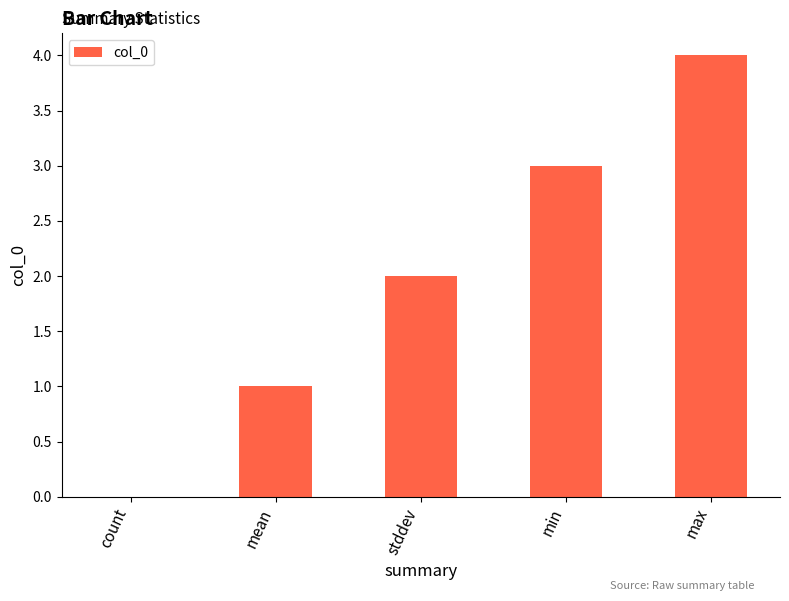

Reading left to right, extract all data points from this chart.

0	1	2	3	4